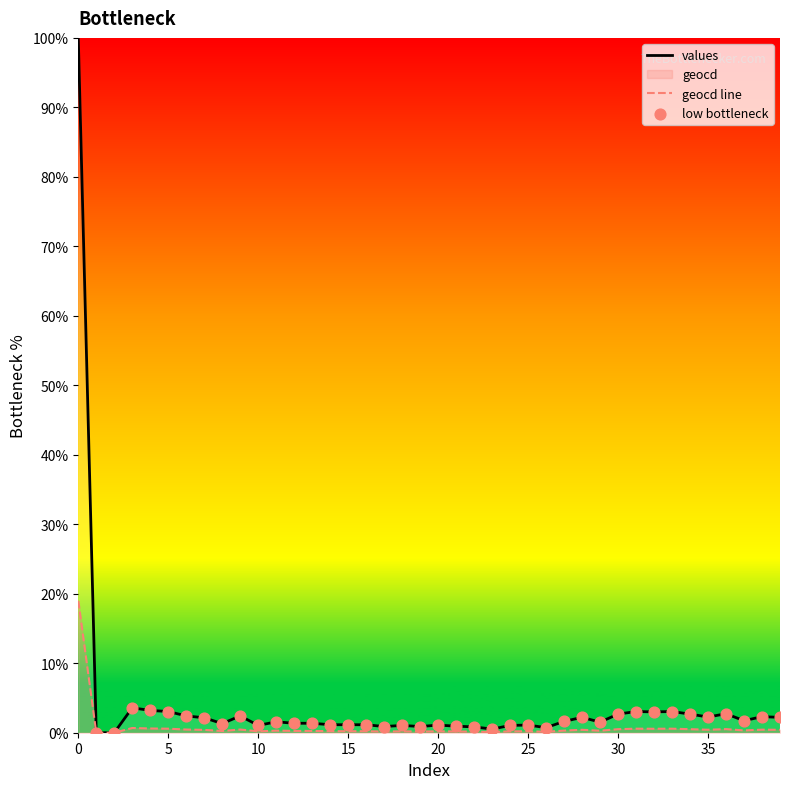

Which series has the largest total across all categories?

values